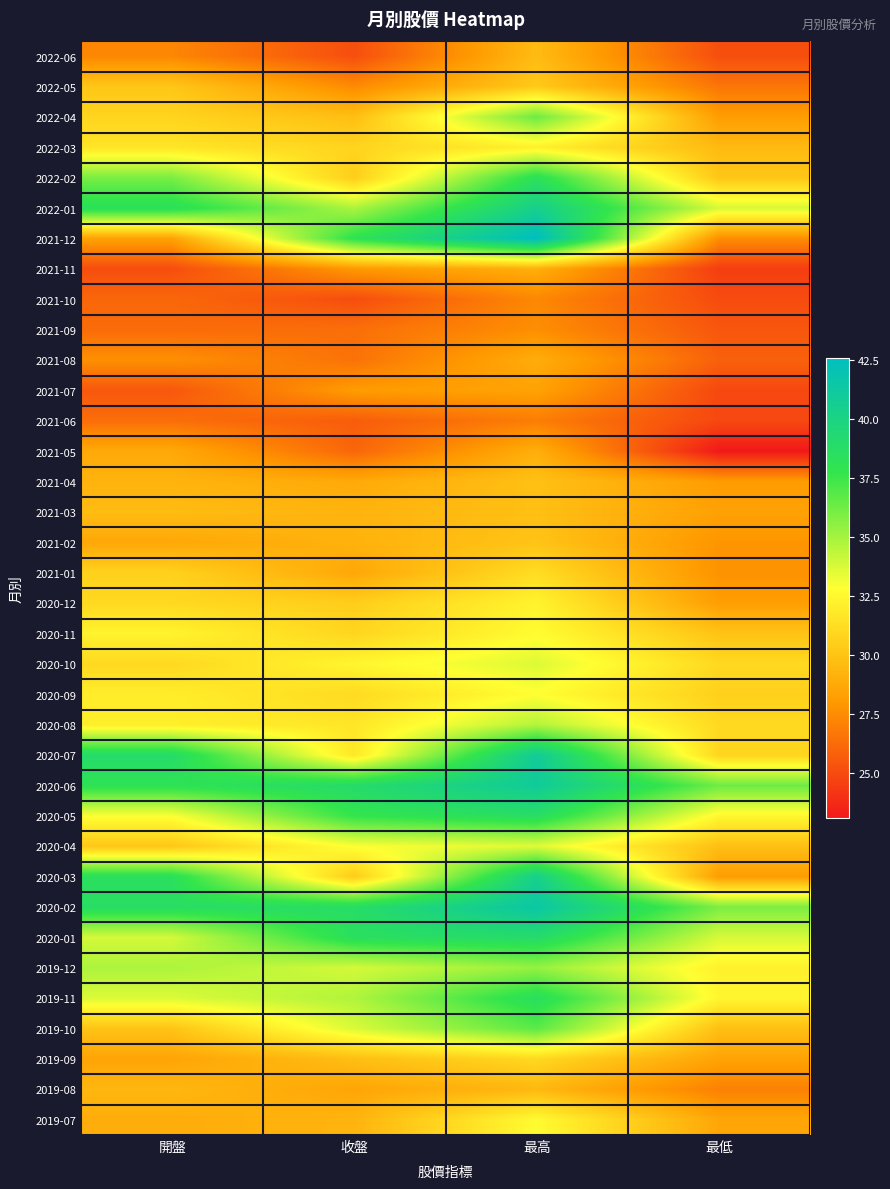

At 開盤, list the series in order from largest to smallest.

2020-07, 2020-02, 2022-01, 2020-03, 2020-06, 2022-02, 2019-12, 2020-01, 2019-11, 2020-05, 2020-11, 2020-08, 2020-09, 2022-03, 2020-12, 2020-10, 2022-04, 2021-01, 2022-05, 2020-04, 2019-10, 2021-03, 2019-08, 2021-04, 2019-07, 2021-05, 2021-02, 2019-09, 2021-12, 2021-08, 2022-06, 2021-06, 2021-09, 2021-10, 2021-07, 2021-11